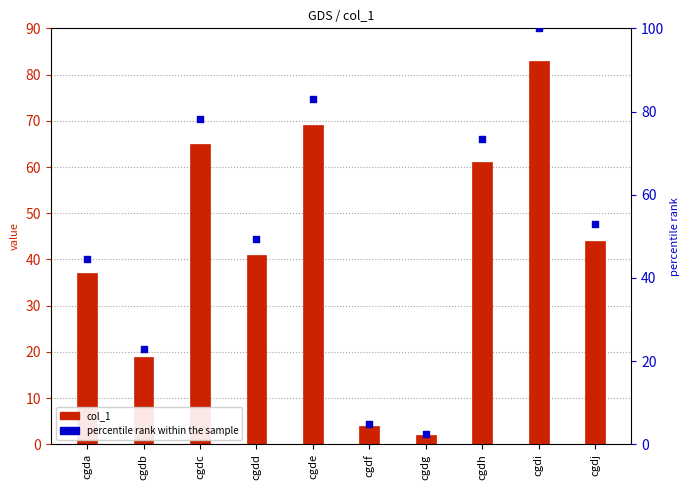

Which series has the largest Y range (max minus min)?

percentile rank within the sample